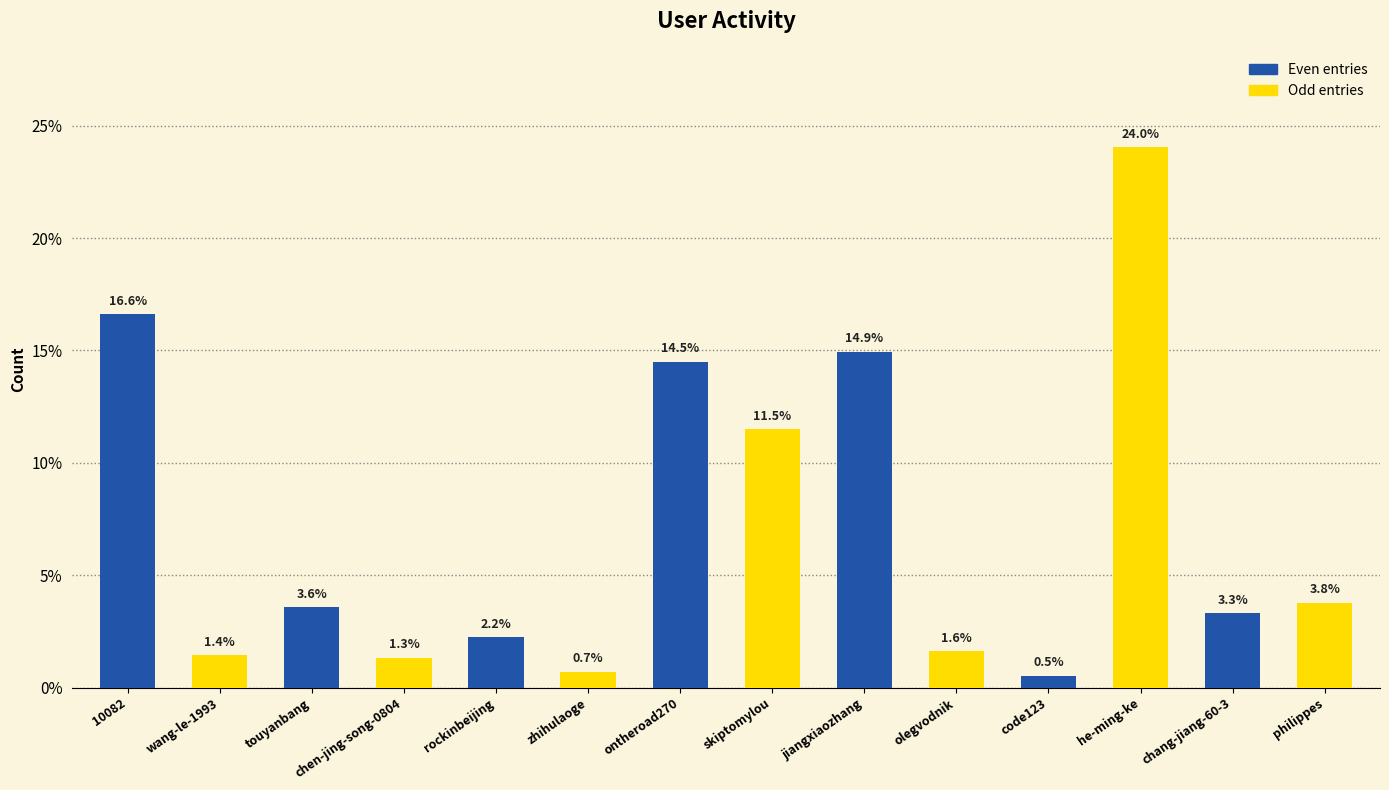

At which label does the data first exceed 3?

10082